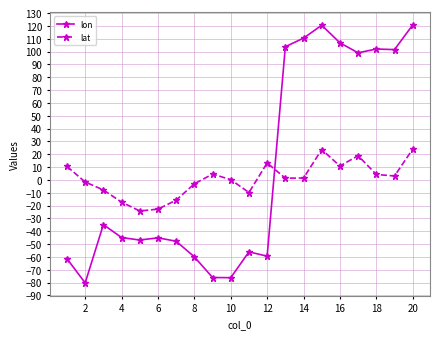

True or false: lon has more than 1 interior local peaks.

True